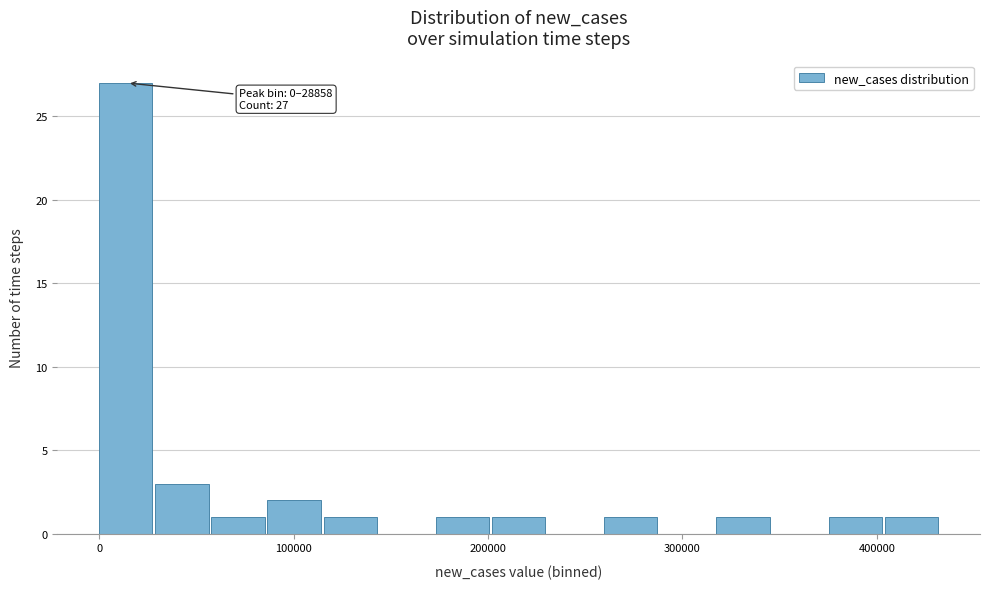

Read against the x-axis, roughly where is the centre of the tallest bar?

10000